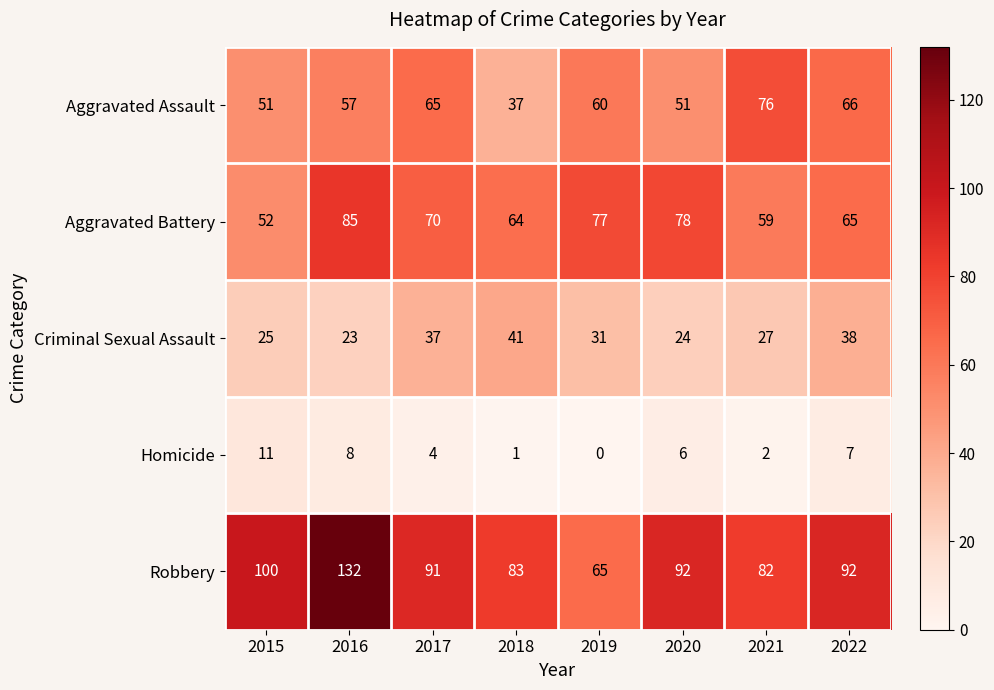

What is the difference between the maximum and minimum values in the Robbery series?

67